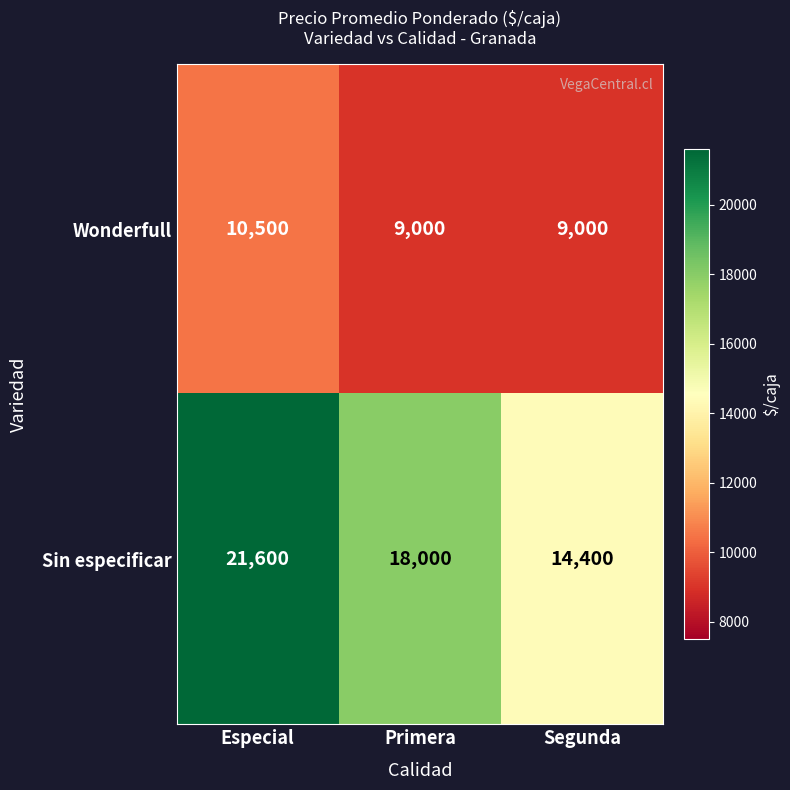

Reading left to right, what are all the values shown in this chart?

Wonderfull: 10500	9000	9000
Sin especificar: 21600	18000	14400